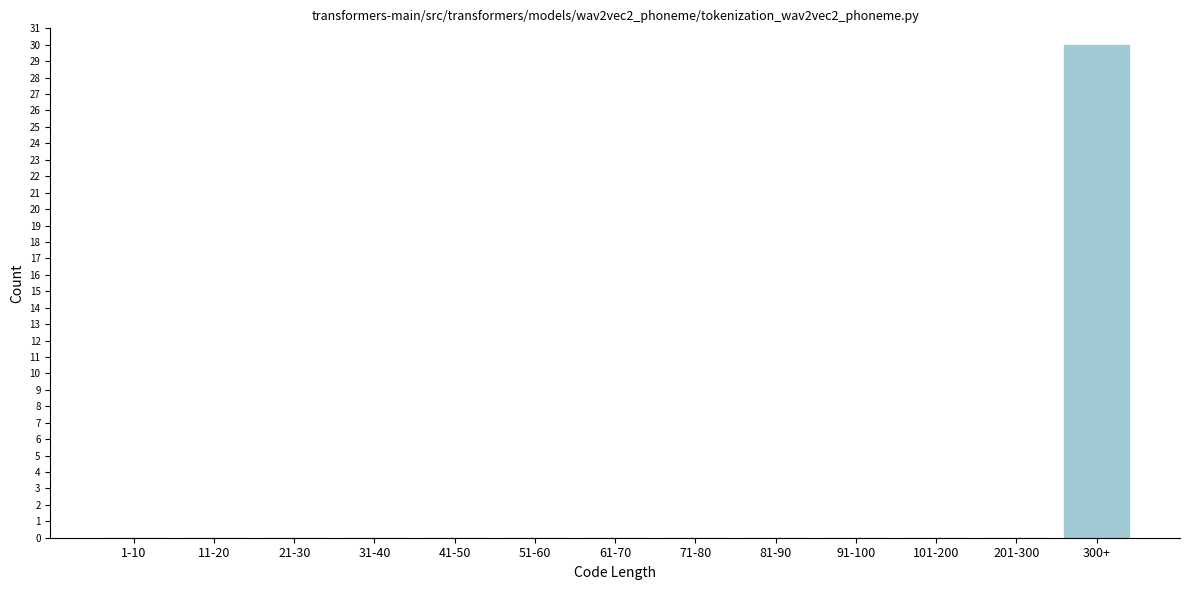

Reading left to right, list all the values displayed in this chart.

1-10=0	11-20=0	21-30=0	31-40=0	41-50=0	51-60=0	61-70=0	71-80=0	81-90=0	91-100=0	101-200=0	201-300=0	300+=30